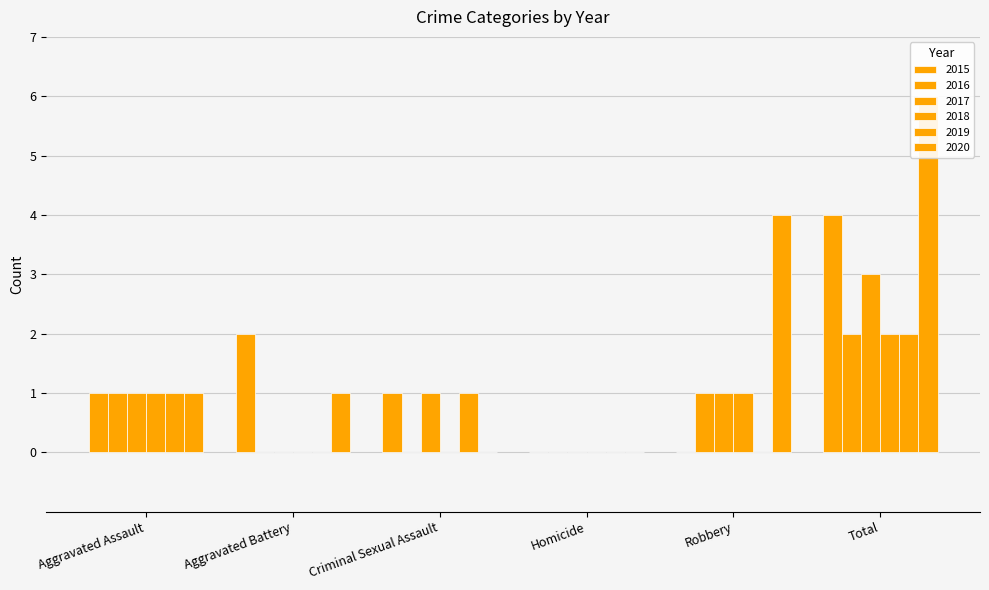

The value of 2018 at Total is 4. True or false?

False